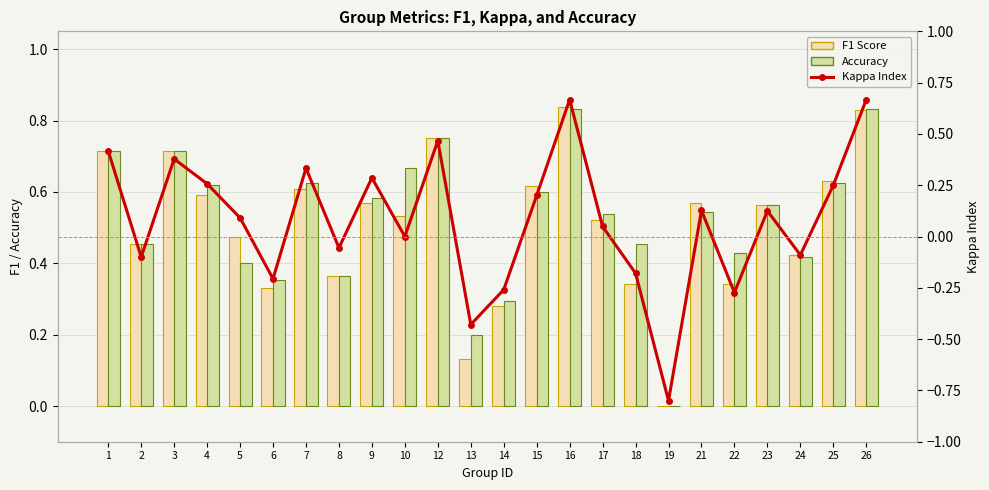

The value of Kappa Index at 3 is 0.4. True or false?

True